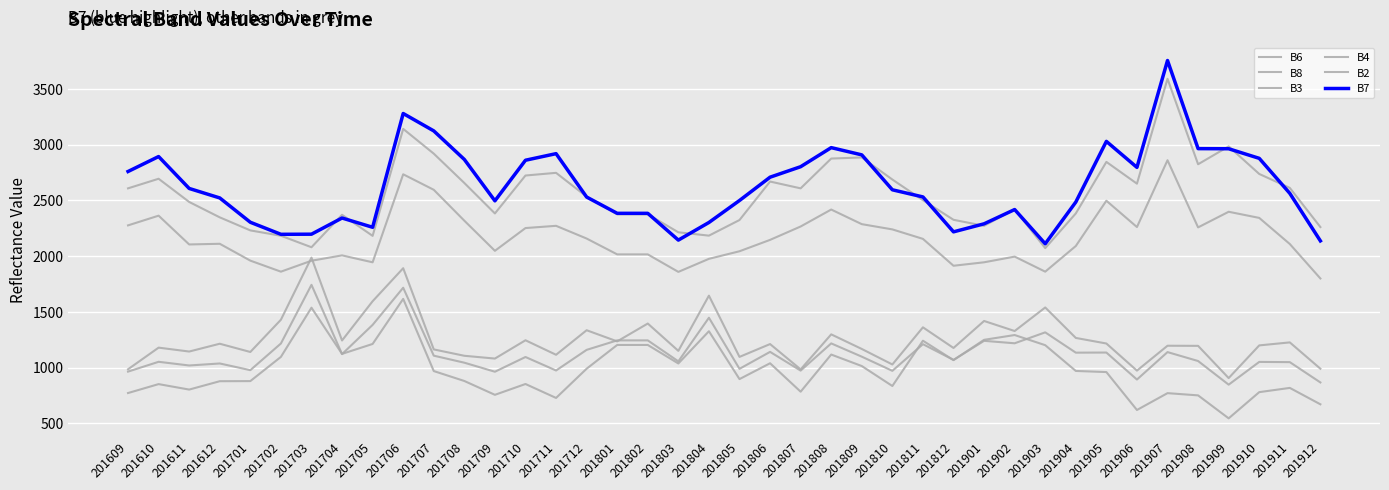

What is the average value of the B4 series?

983